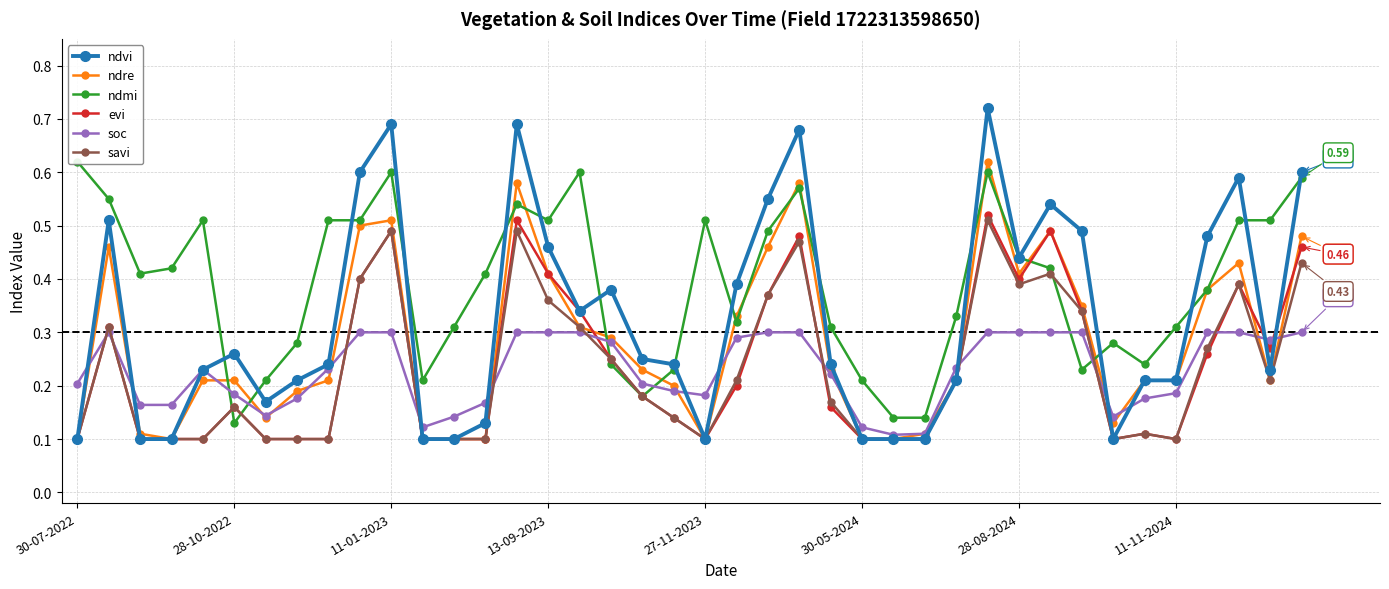

The value of ndvi at 33 is 0.0. True or false?

False